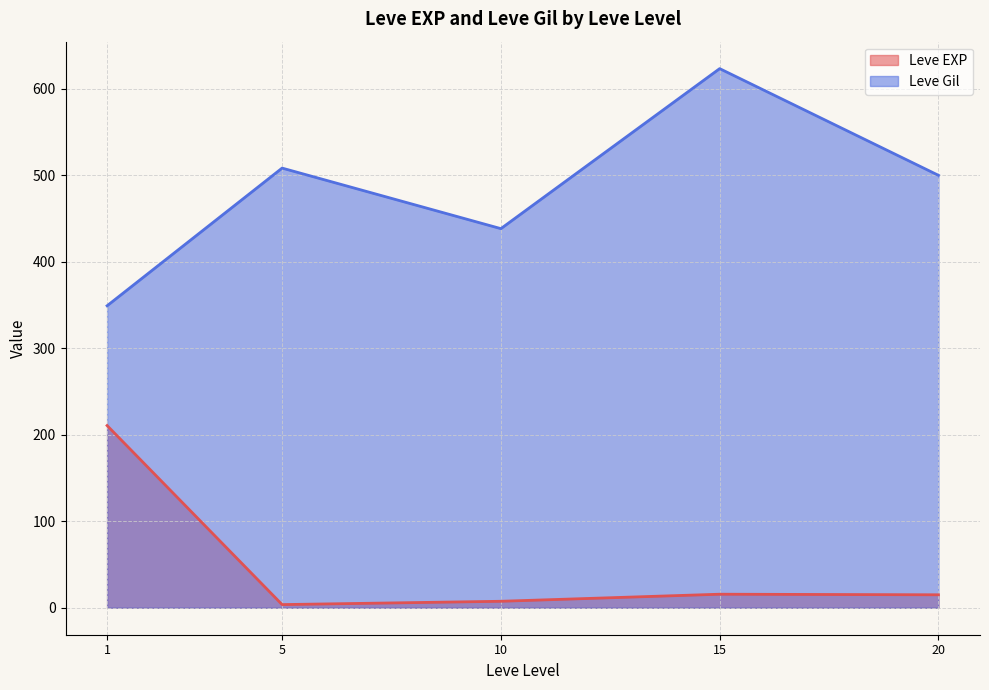

True or false: Leve Gil has more than 0 interior local peaks.

True